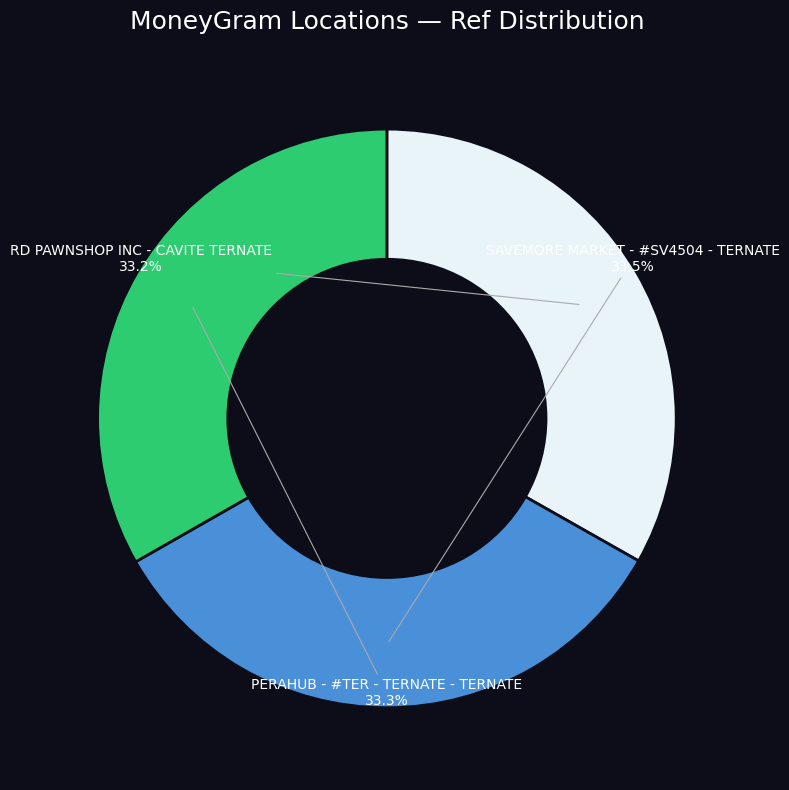

What percentage is the PERAHUB - #TER - TERNATE - TERNATE slice, to the nearest percent?

33%